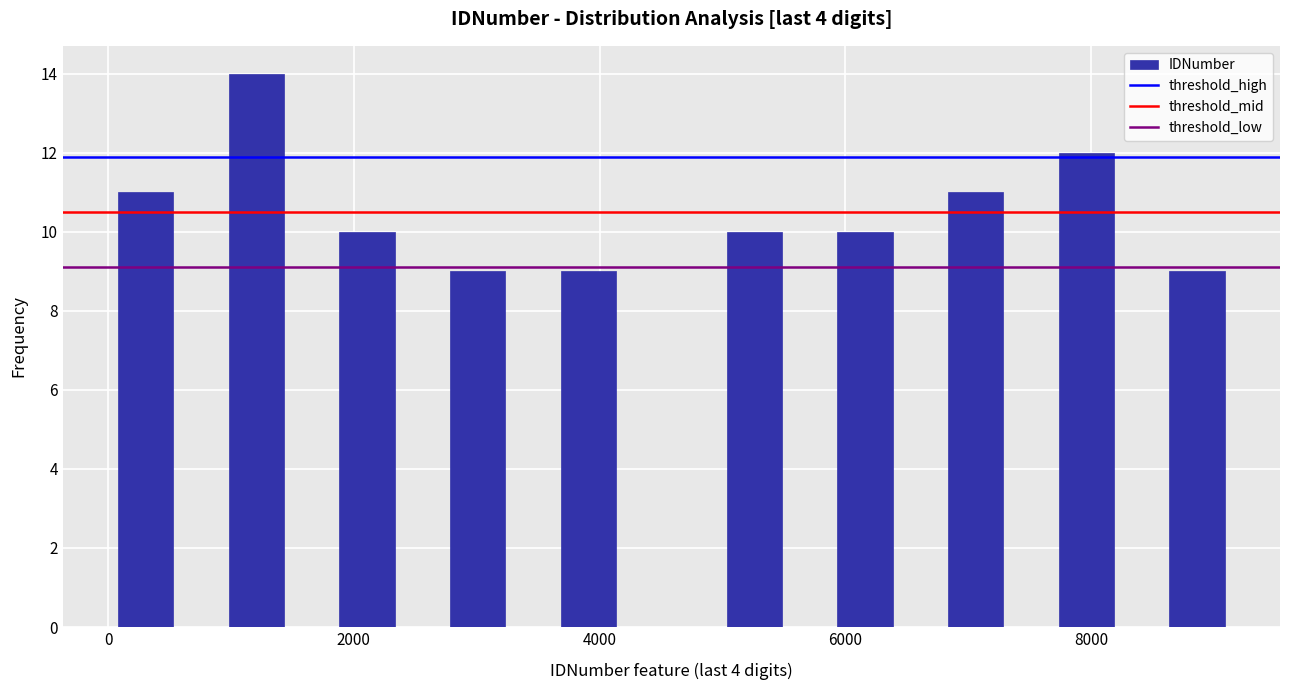

Around what value on the x-axis is the tallest bar? Give the approximate position of its centre, as read against the axis.

1200